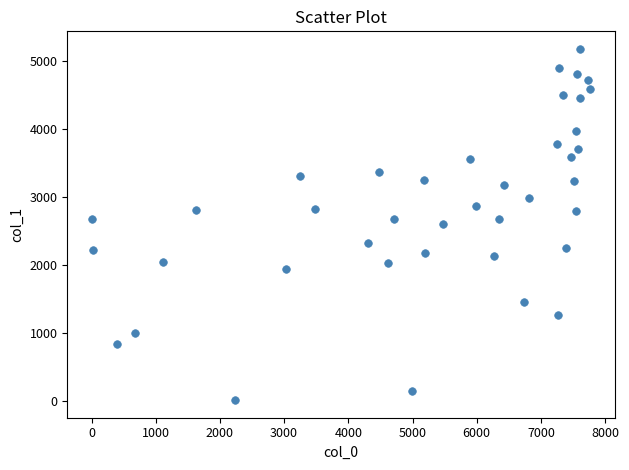

What is the range of X values (max minus min)?

7752